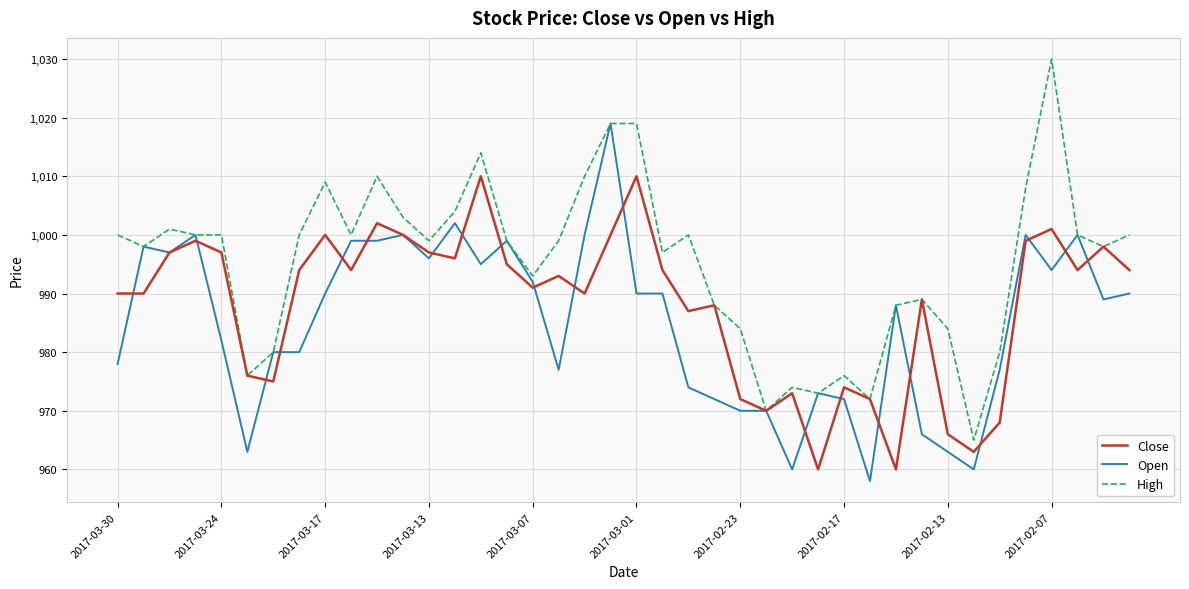

Rank the series by their average value, from highest to lowest.

High, Close, Open